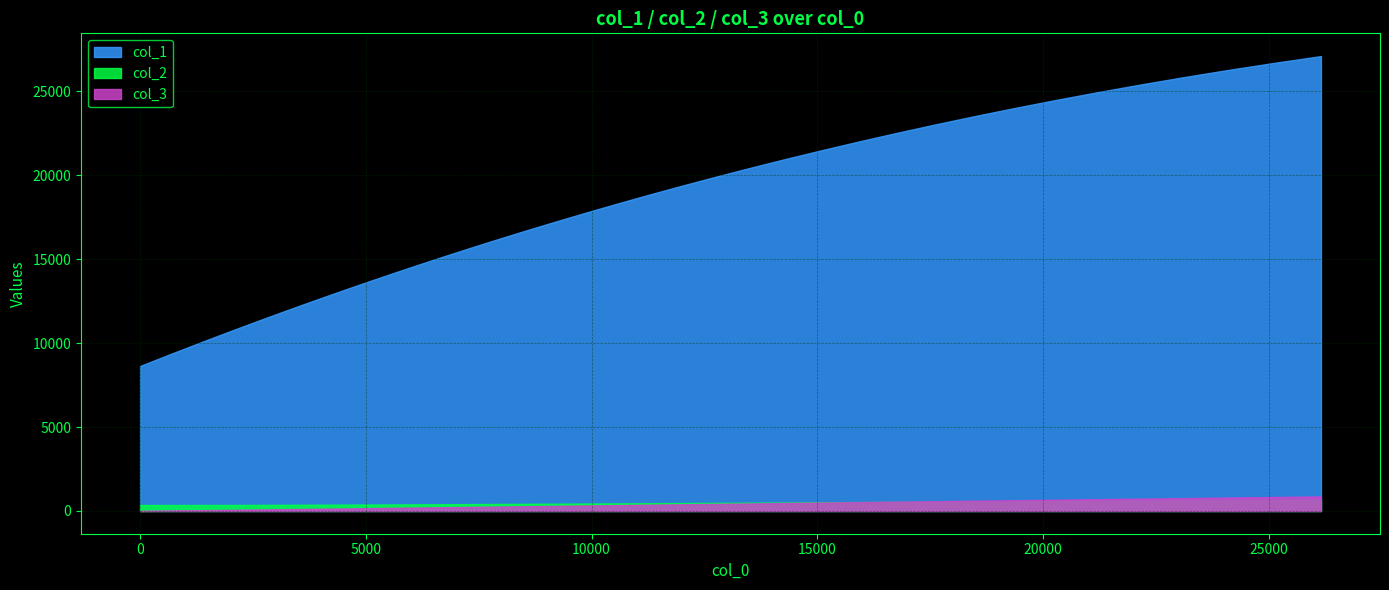

Does the chart have visible grid lines?

Yes